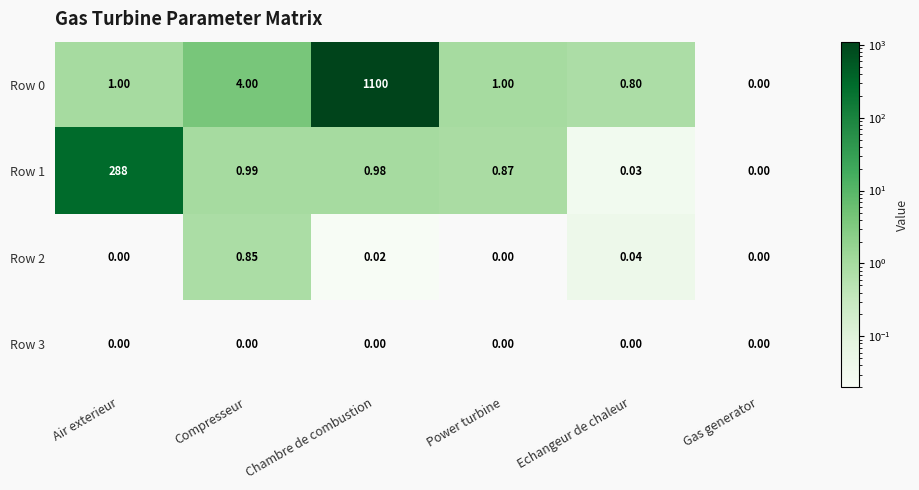

At which label is Row 1 closest to 144?

Compresseur